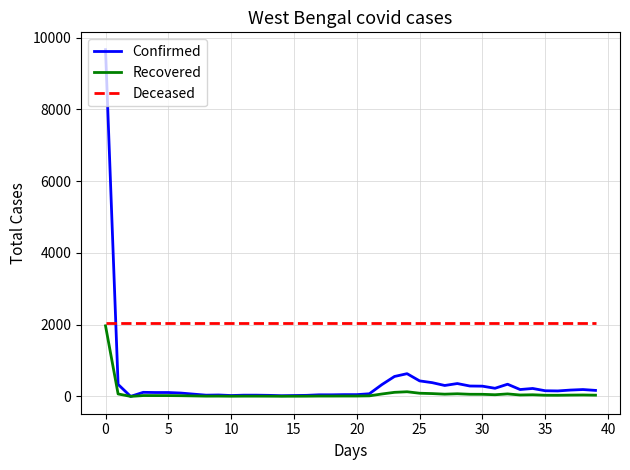

Which series has the largest total across all categories?

Deceased